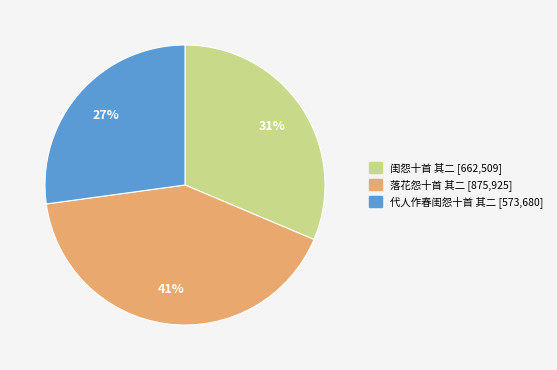

The 代人作春闺怨十首 其二 slice represents 27% of the pie. True or false?

True